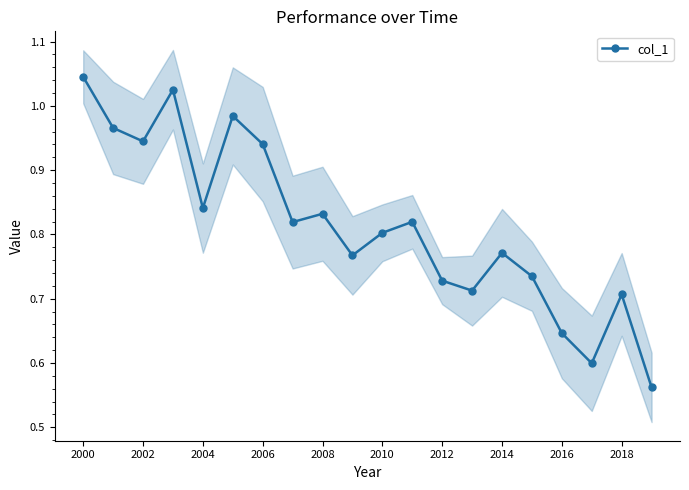

In col_1, how many points are higher than both neighbors (excluding endpoints)?

6